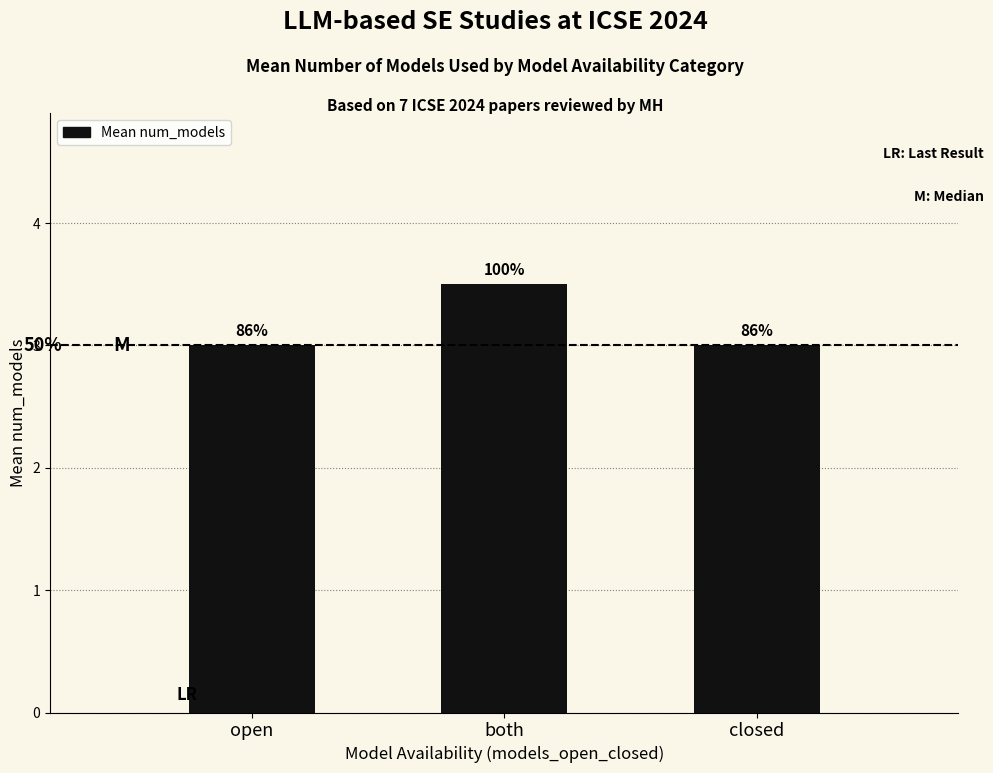

What is the greatest value displayed?

3.5